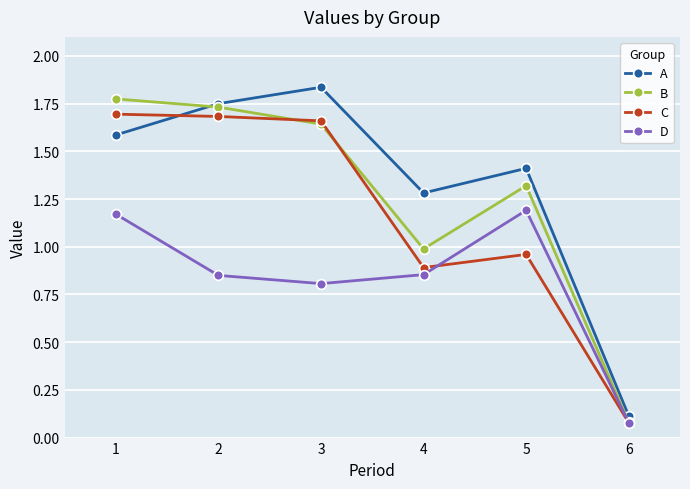

What is the difference between the second highest and minimum values in the D series?

1.1